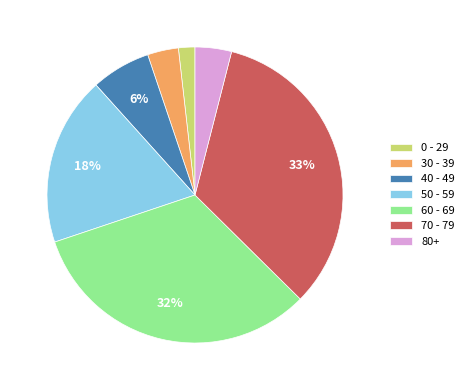

Which category has the biggest portion of the pie?

70 - 79